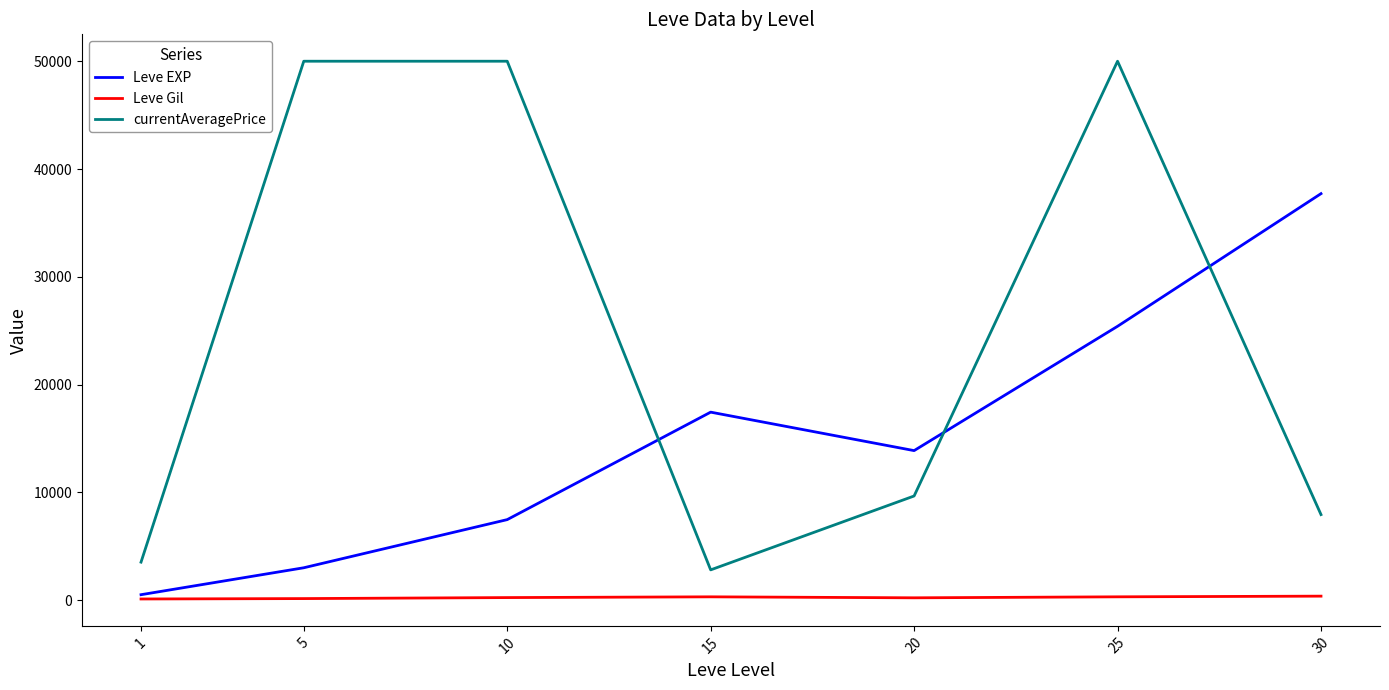

How many lines are shown in the chart?

3